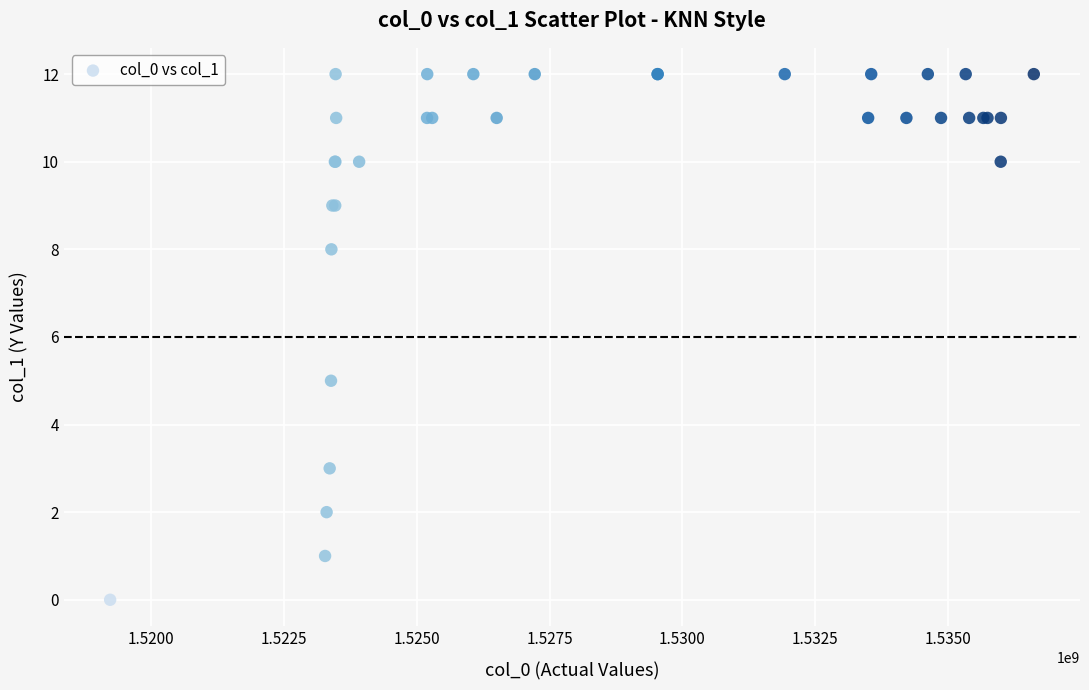

What Y value in the scatter plot is closest to 6?

5